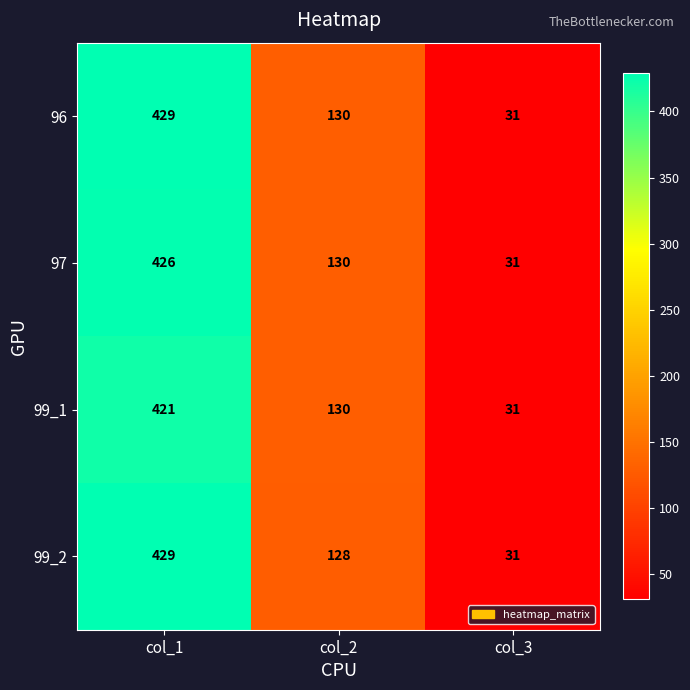

Is the value of 96 at col_1 greater than the value of 99_2 at col_3?

Yes